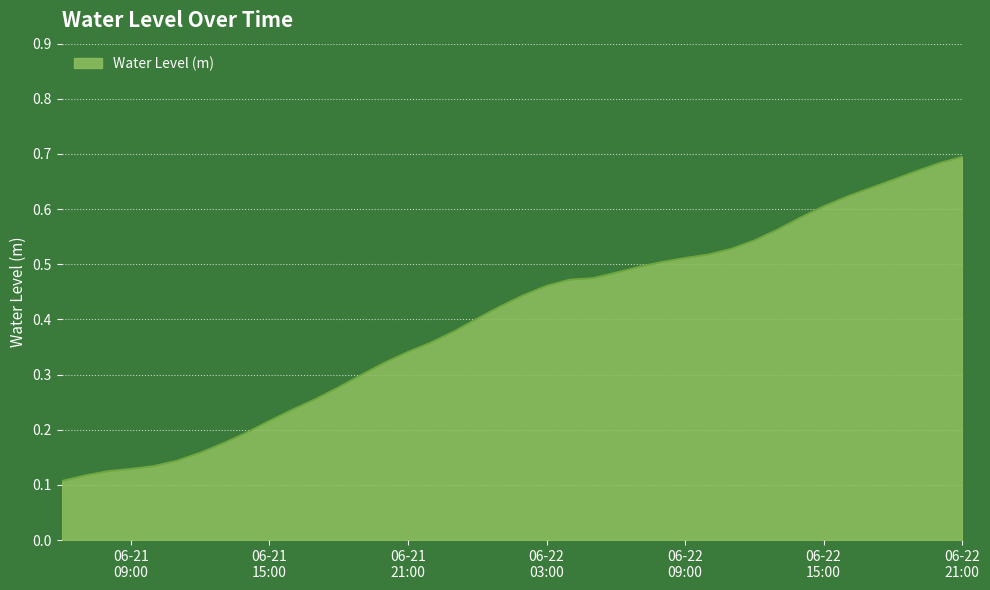

Is this an area chart (filled region under the line)?

Yes